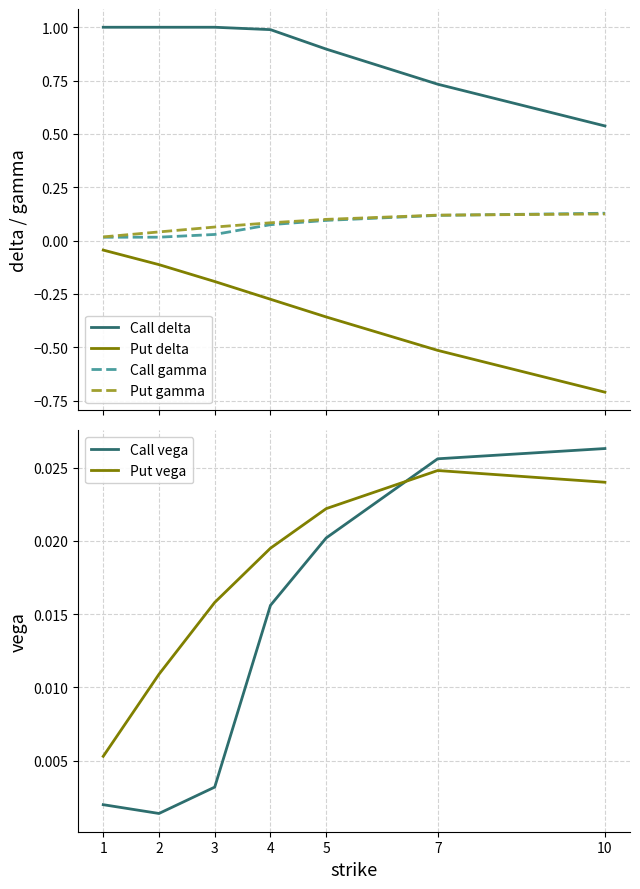

Between which two adjacent categories do Put vega and Call vega first intersect?

5 and 7